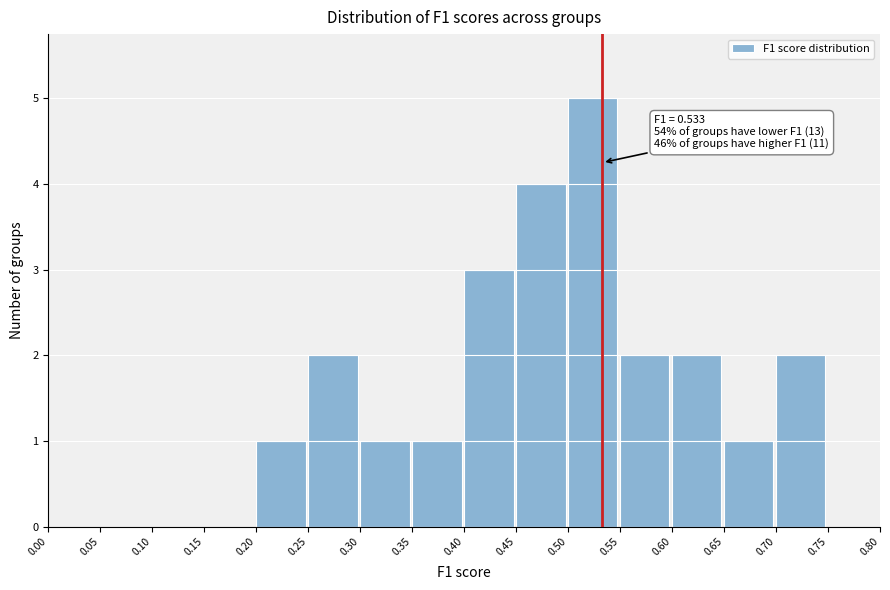

Over which range of the x-axis is the bar tallest?

0.50 to 0.55